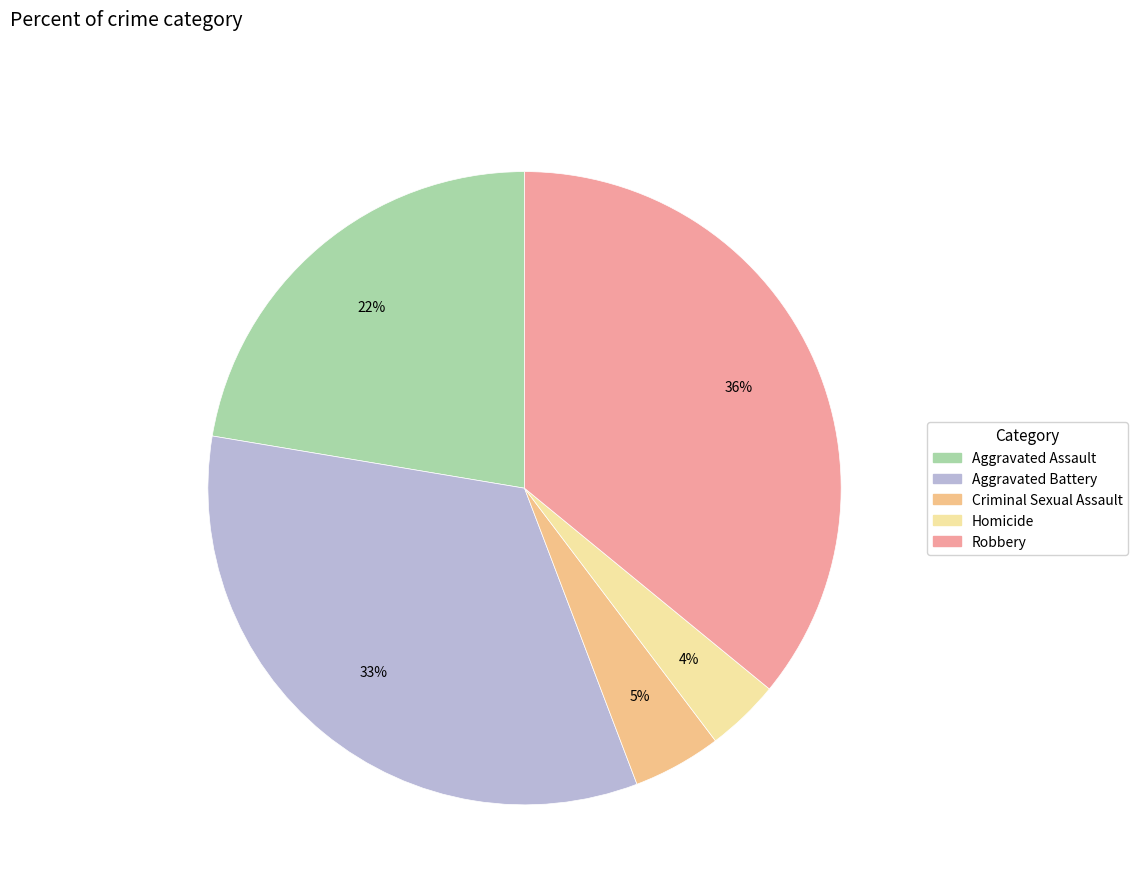

To the nearest percent, what is the difference between the Criminal Sexual Assault and Robbery slice percentages?

31%